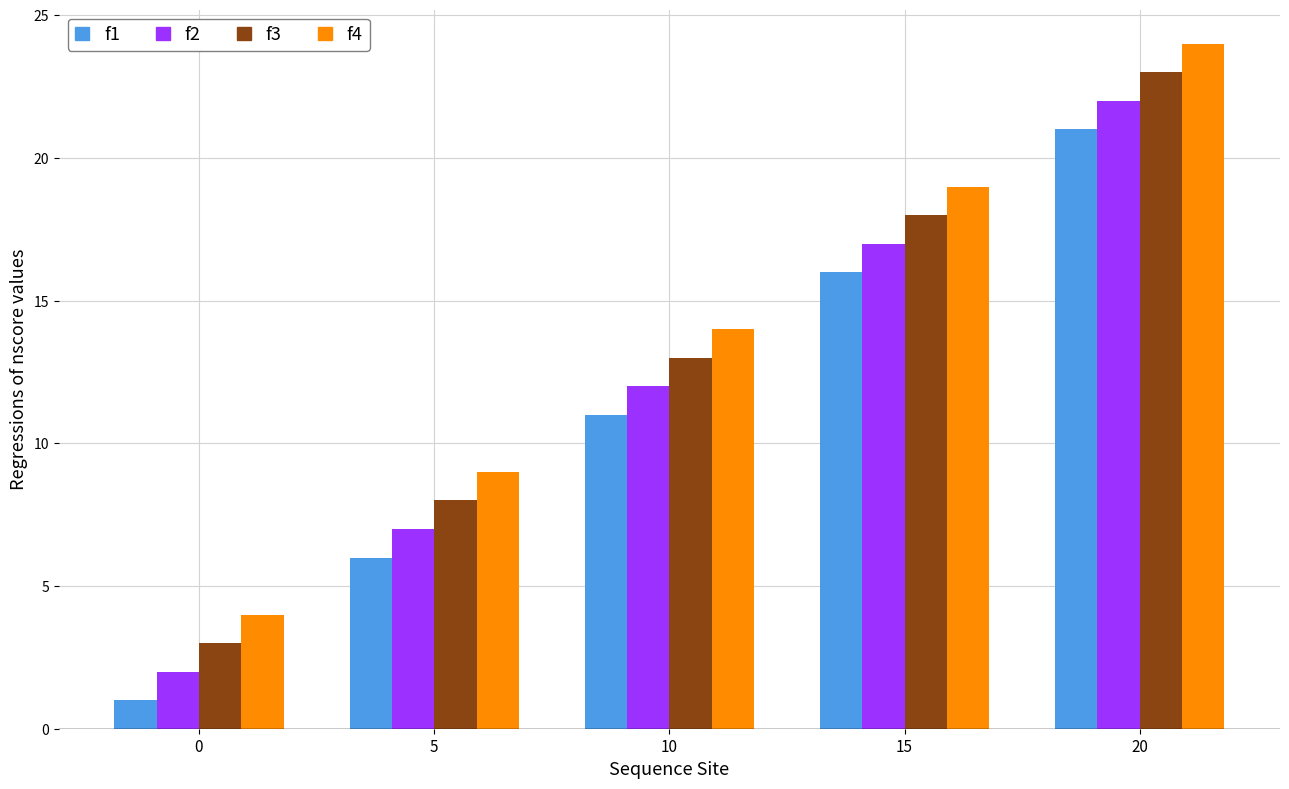

What is the total value across all series at 0?

10